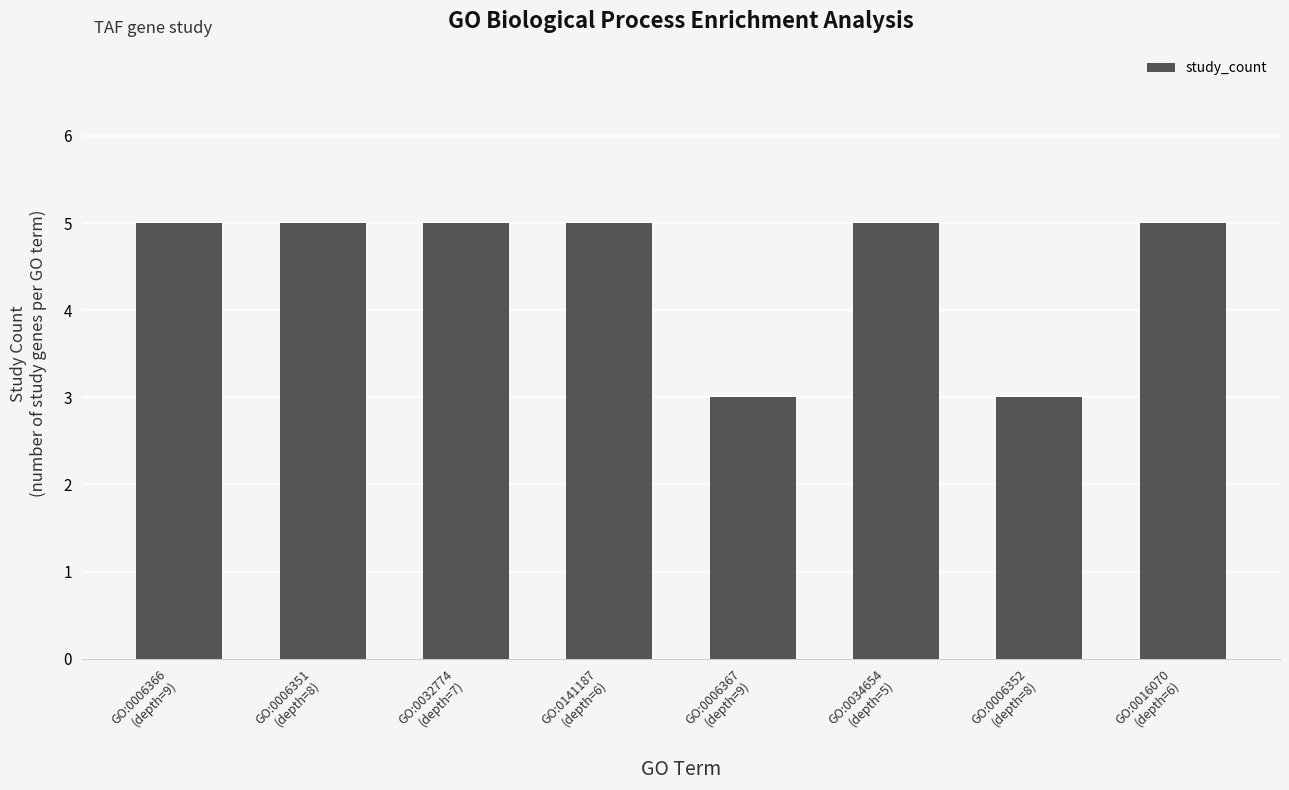

What is the smallest value displayed?

3